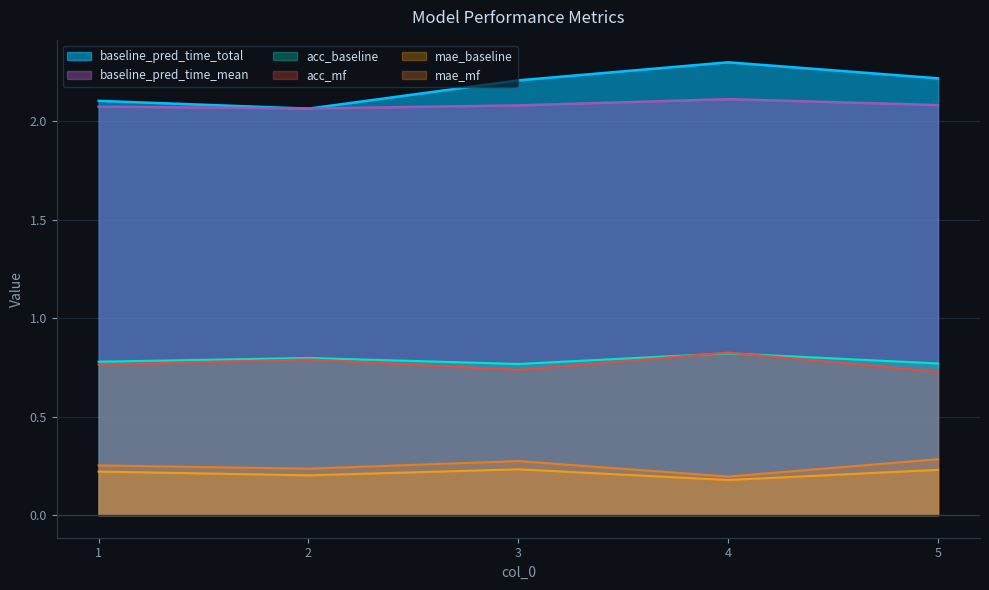

Read the baseline_pred_time_total value at 5.

2.2